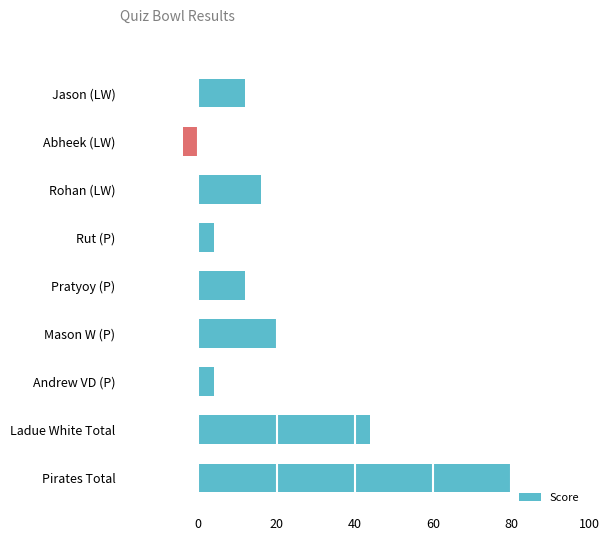

How many distinct data groups are displayed?

1